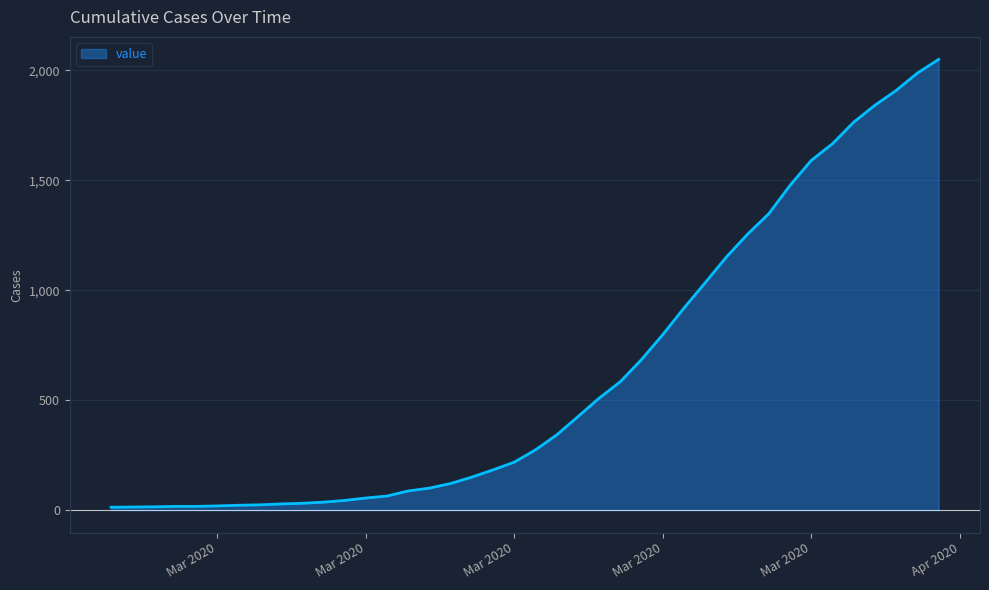

What is the smallest value displayed?

13